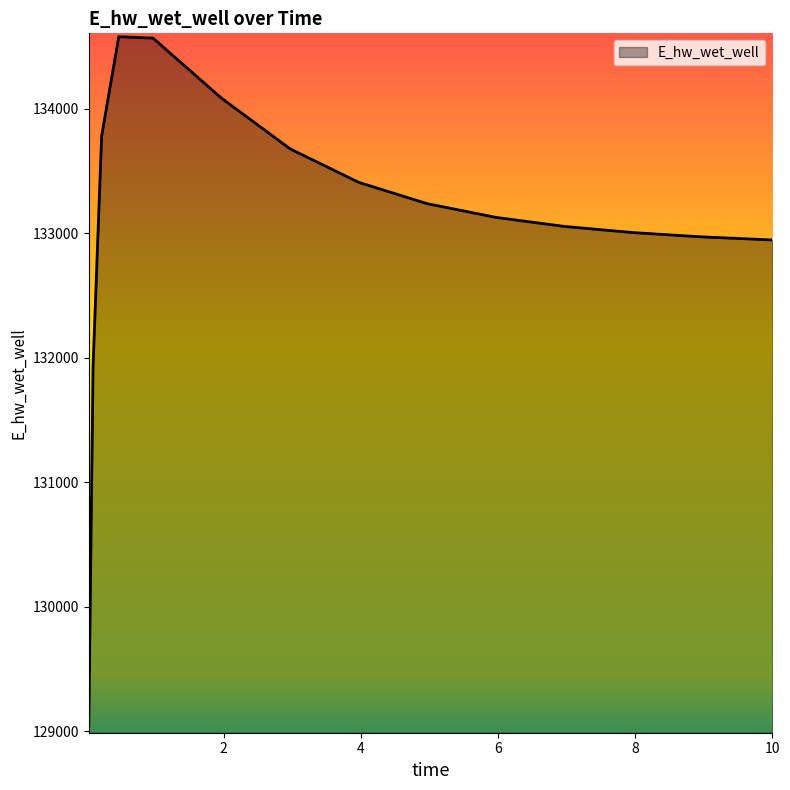

Count the number of categories in the chart.

15